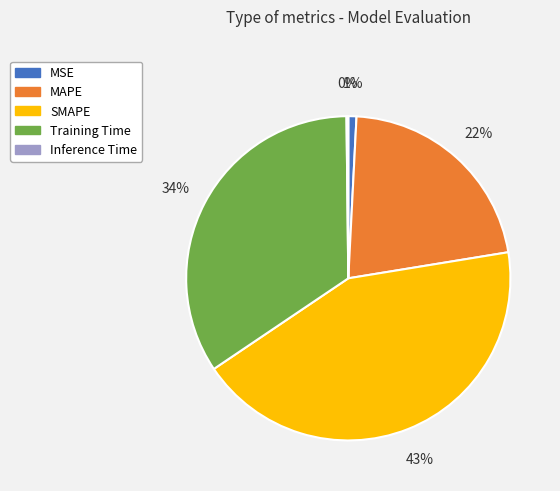

Does MAPE represent more than half of the total?

No